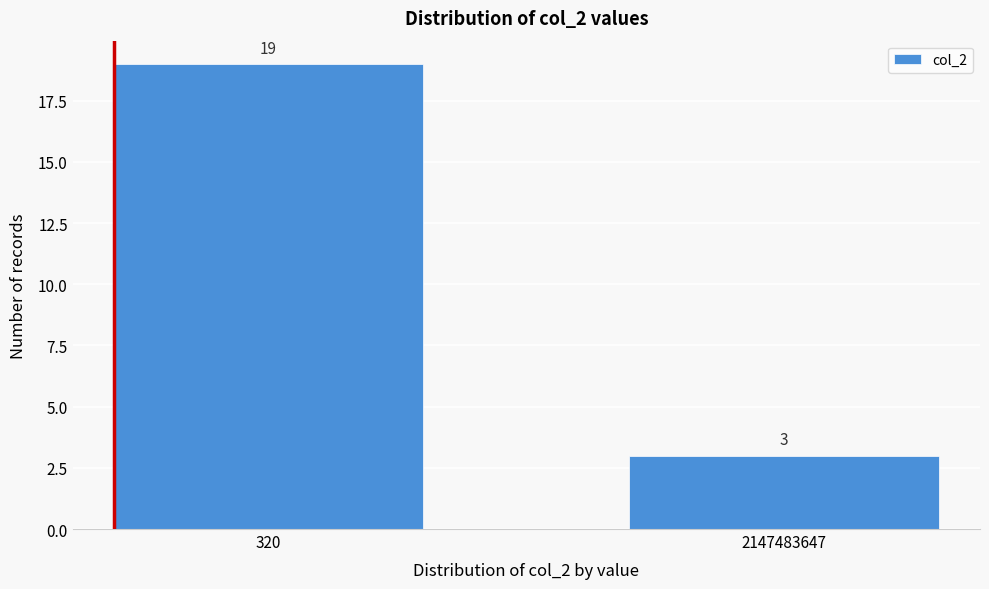

Reading left to right, transcribe all the data shown in this chart.

19	3